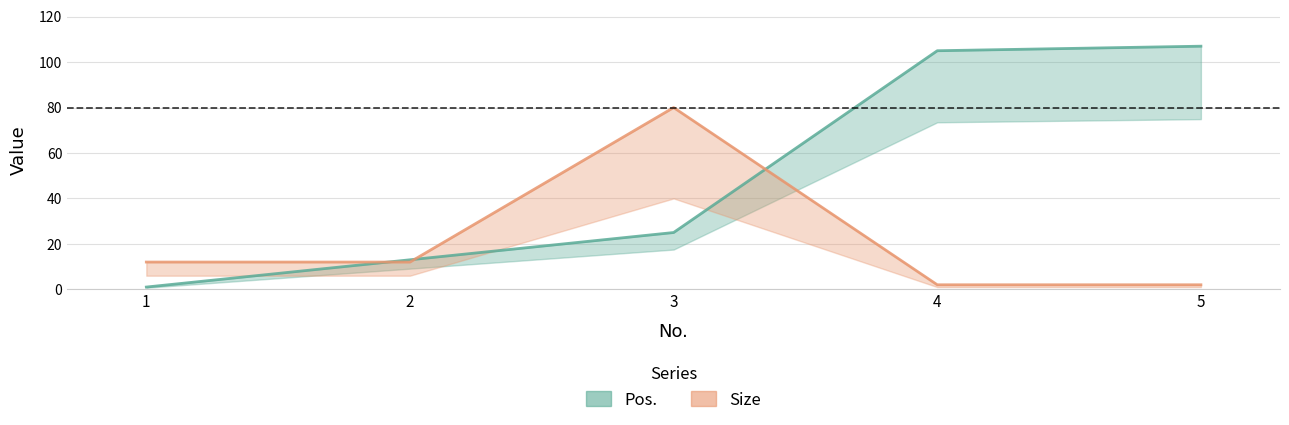

What is the spread (max minus min) of values at 2?

1